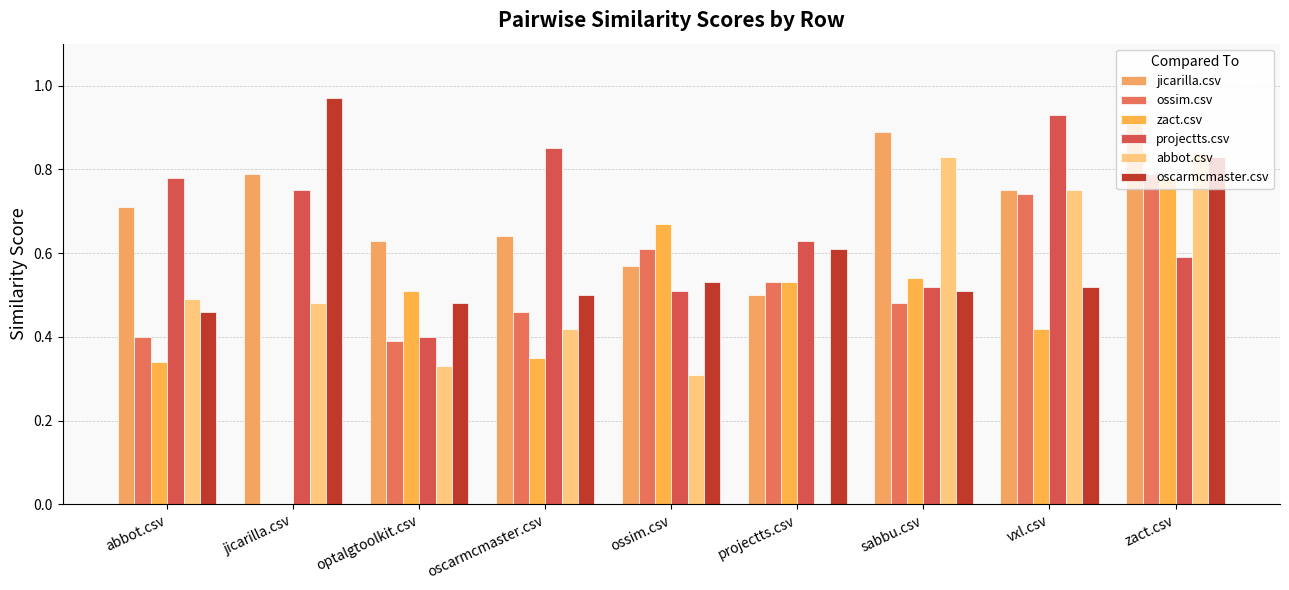

Which has a higher value, jicarilla.csv or vxl.csv?

jicarilla.csv